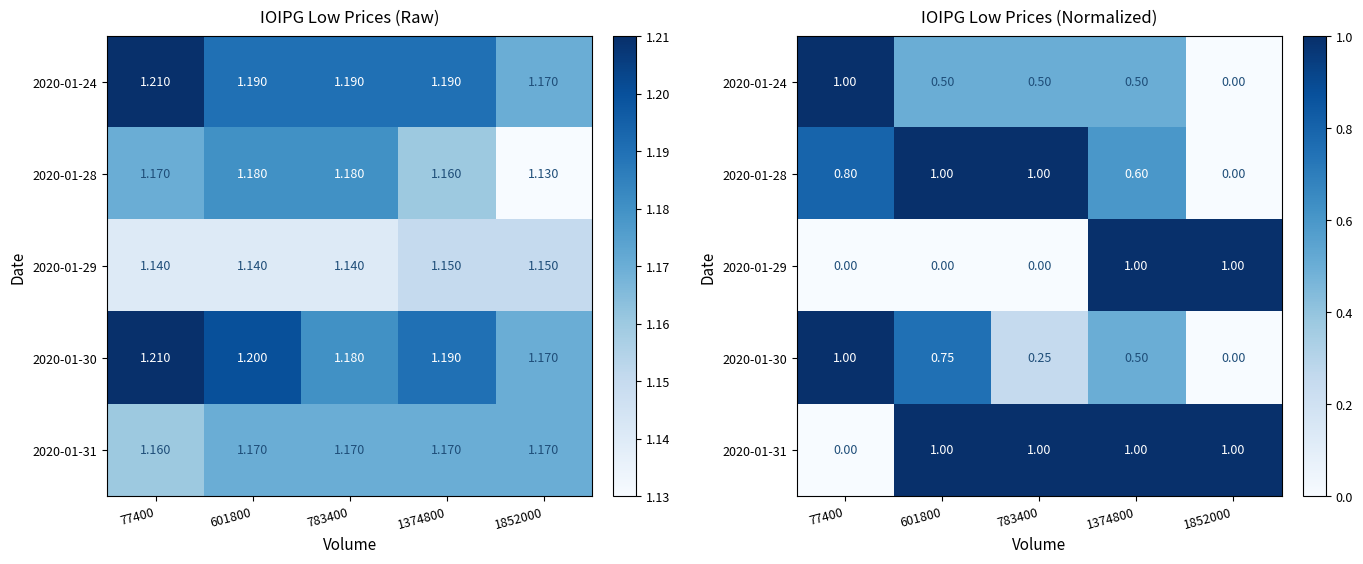

Between 1374800 and 601800, which is larger?

1374800